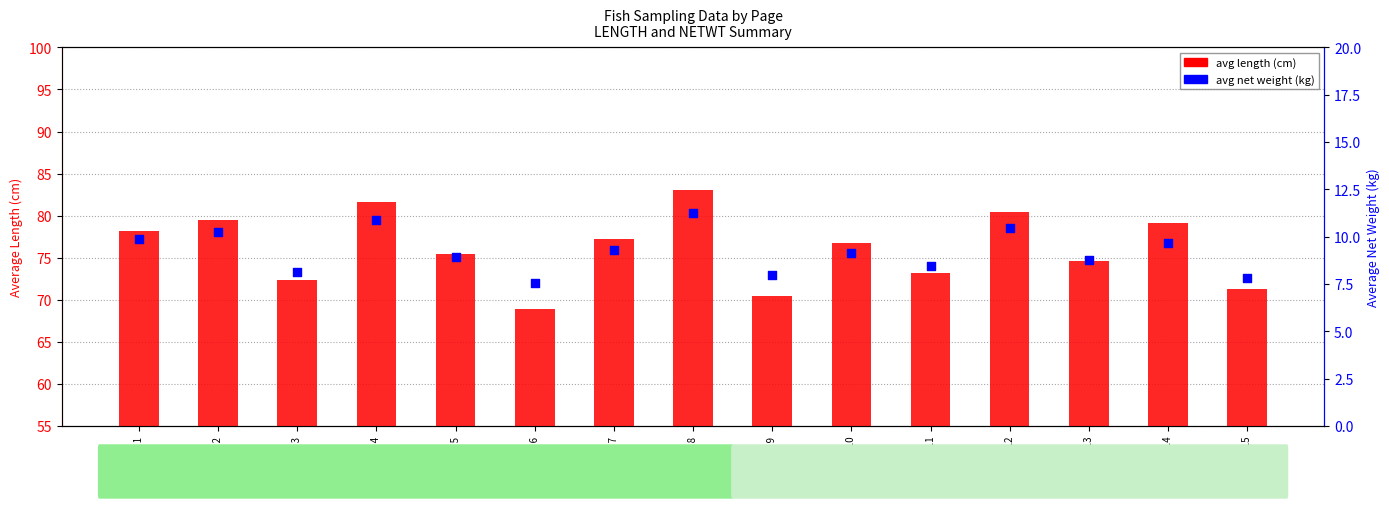

At which category is the sum across all series the highest?

Page 8